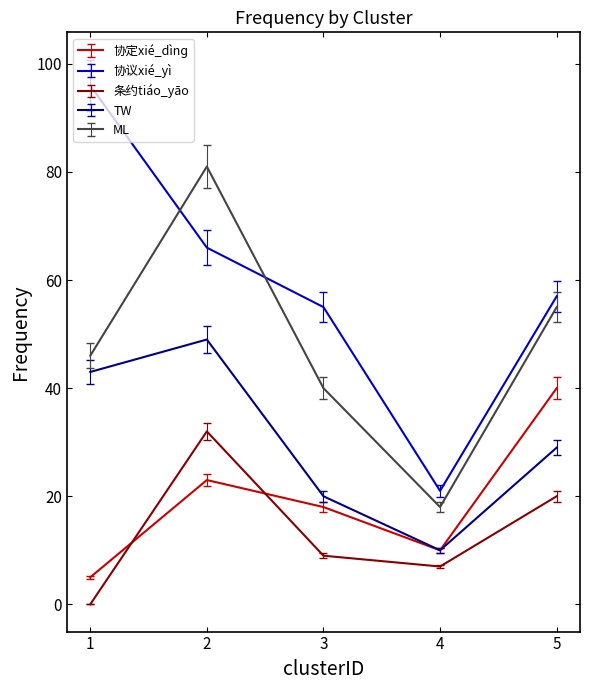

What is the lowest value of the ML series?

18